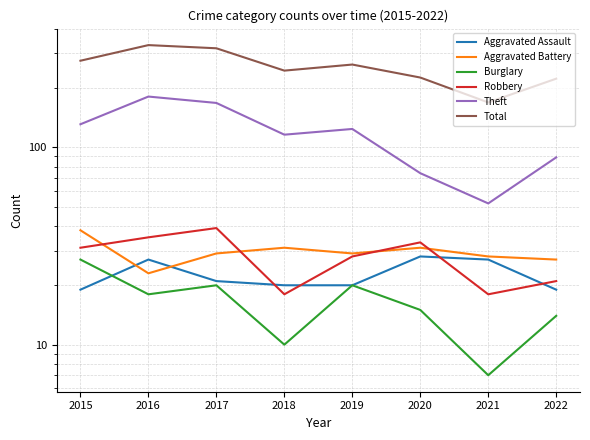

What is the value of the Aggravated Battery point at the 7th from the left?

28